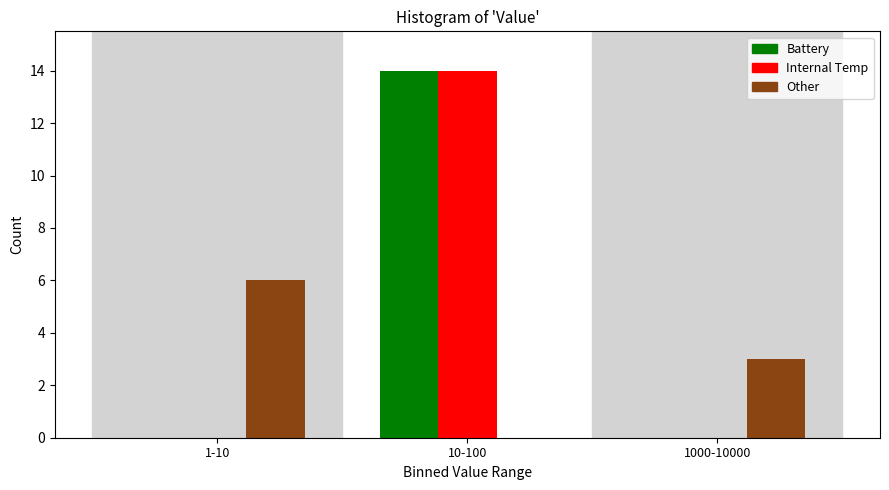

Reading right to left, transcribe all the data shown in this chart.

Battery: 1000-10000=0	10-100=14	1-10=0
Internal Temp: 1000-10000=0	10-100=14	1-10=0
Other: 1000-10000=3	10-100=0	1-10=6